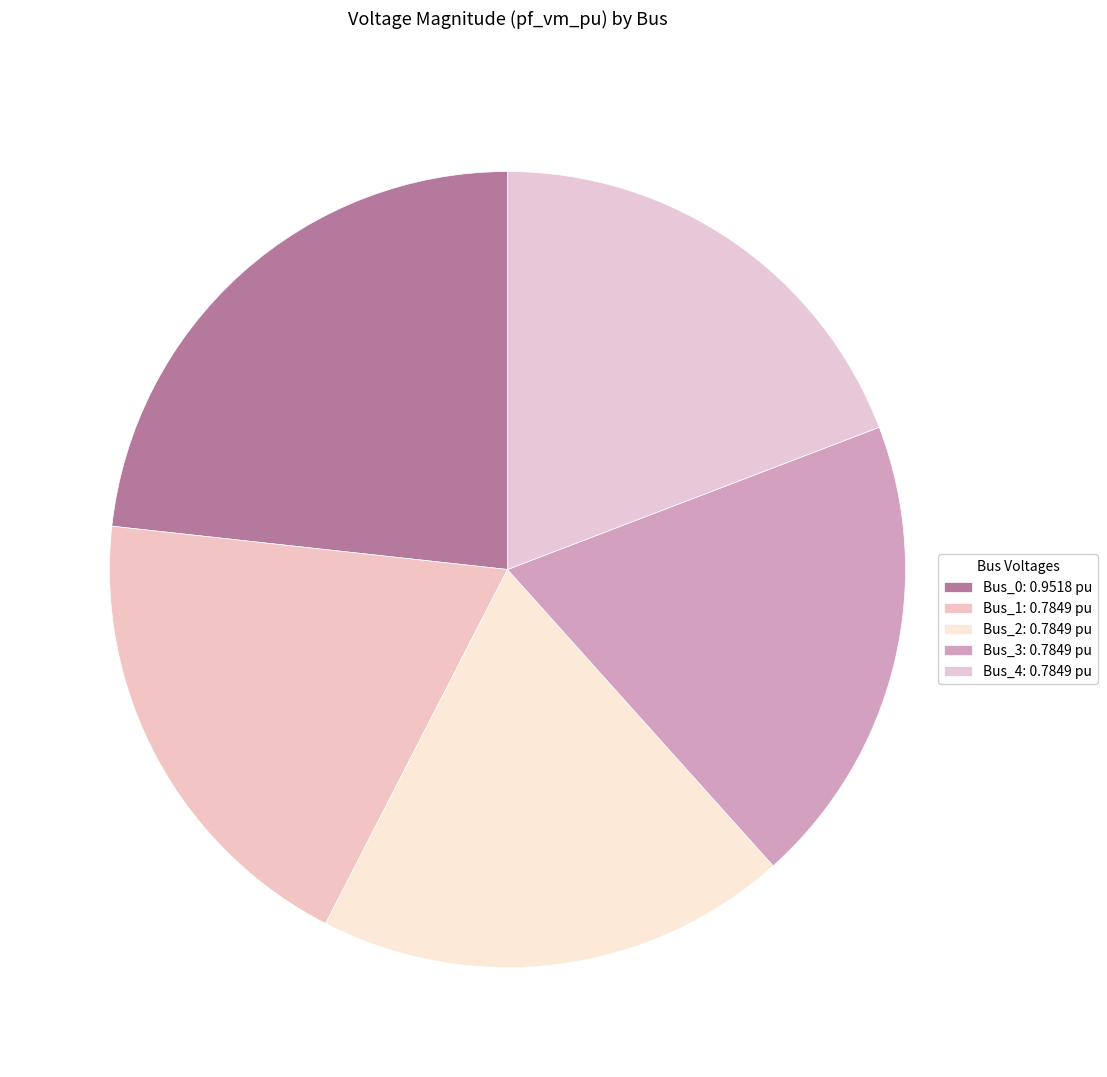

Count the number of slices in the pie.

5